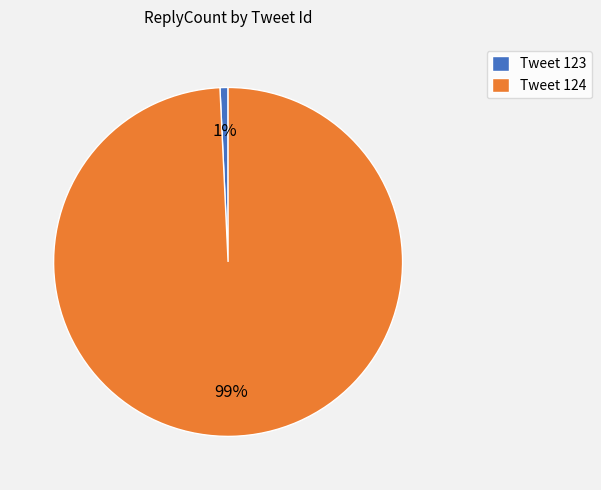

How many segments does this pie chart have?

2